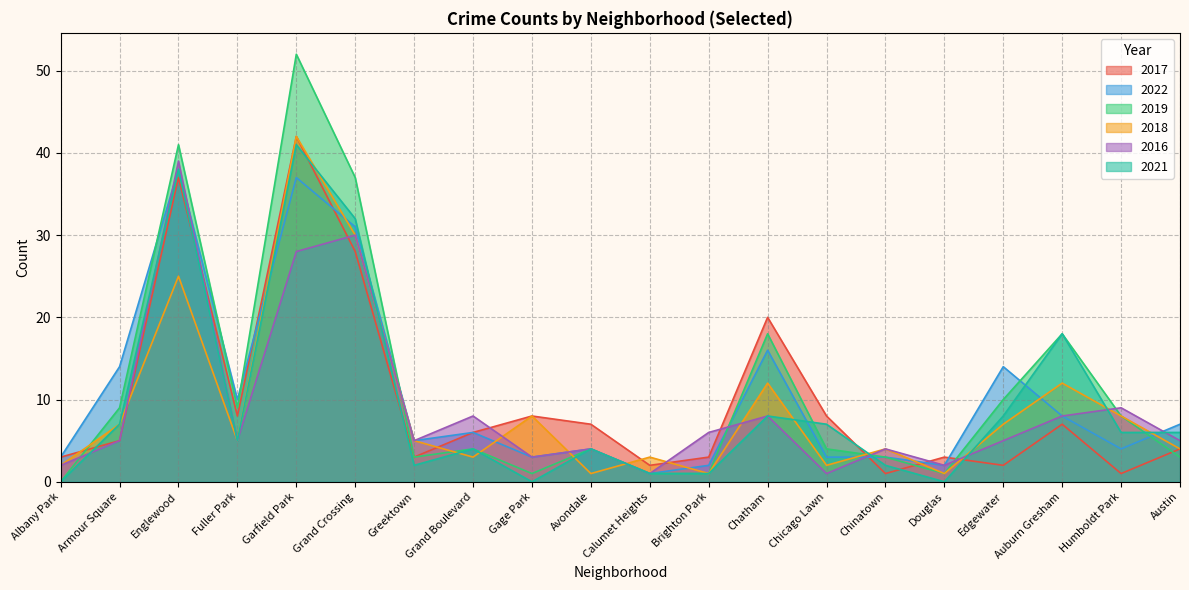

In 2018, how many points are lower than both neighbors (excluding endpoints)?

6